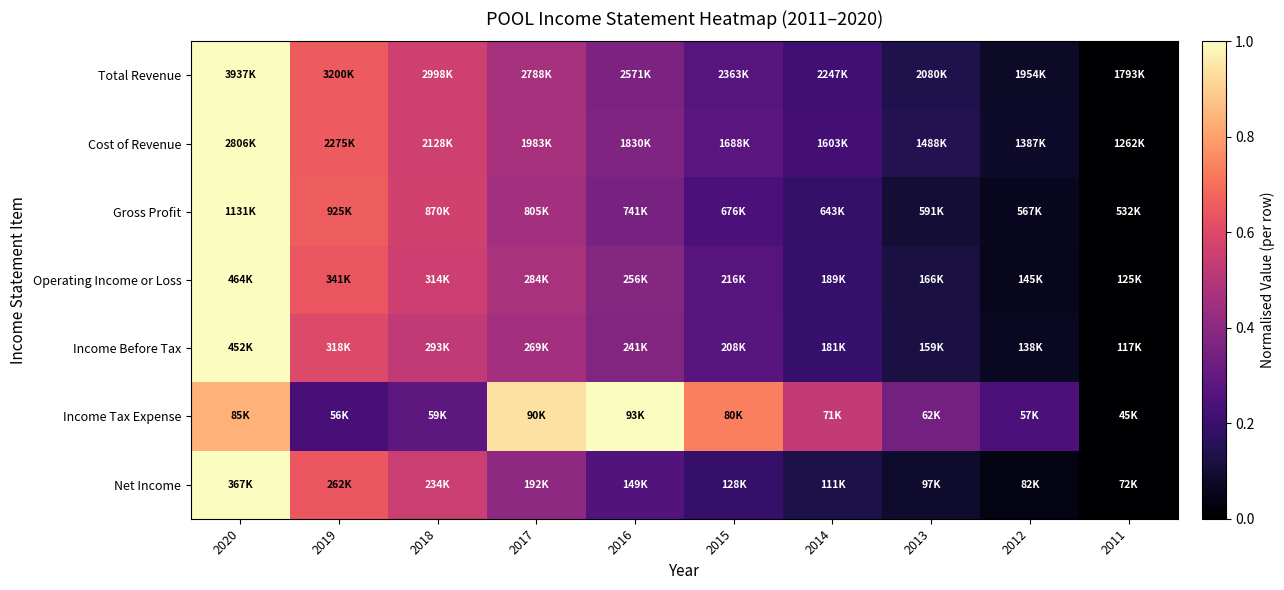

Reading left to right, transcribe all the data shown in this chart.

Total Revenue: 2020=1.0	2019=0.7	2018=0.6	2017=0.5	2016=0.4	2015=0.3	2014=0.2	2013=0.1	2012=0.1	2011=0.0
Cost of Revenue: 2020=1.0	2019=0.7	2018=0.6	2017=0.5	2016=0.4	2015=0.3	2014=0.2	2013=0.1	2012=0.1	2011=0.0
Gross Profit: 2020=1.0	2019=0.7	2018=0.6	2017=0.5	2016=0.3	2015=0.2	2014=0.2	2013=0.1	2012=0.1	2011=0.0
Operating Income or Loss: 2020=1.0	2019=0.6	2018=0.6	2017=0.5	2016=0.4	2015=0.3	2014=0.2	2013=0.1	2012=0.1	2011=0.0
Income Before Tax: 2020=1.0	2019=0.6	2018=0.5	2017=0.5	2016=0.4	2015=0.3	2014=0.2	2013=0.1	2012=0.1	2011=0.0
Income Tax Expense: 2020=0.8	2019=0.2	2018=0.3	2017=0.9	2016=1.0	2015=0.7	2014=0.5	2013=0.3	2012=0.2	2011=0.0
Net Income: 2020=1.0	2019=0.6	2018=0.6	2017=0.4	2016=0.3	2015=0.2	2014=0.1	2013=0.1	2012=0.0	2011=0.0